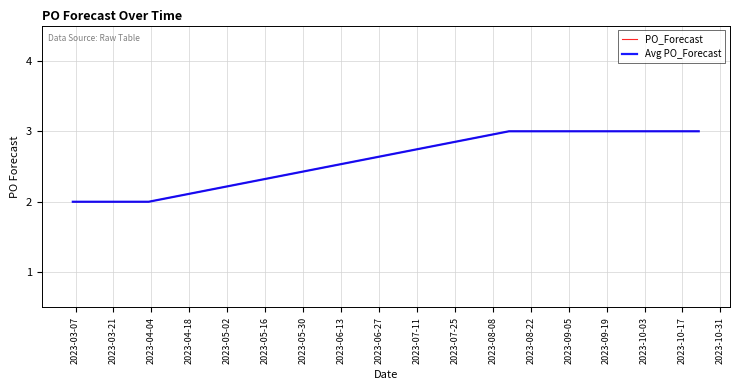

What is the difference between the maximum and second lowest values in the PO_Forecast series?

1